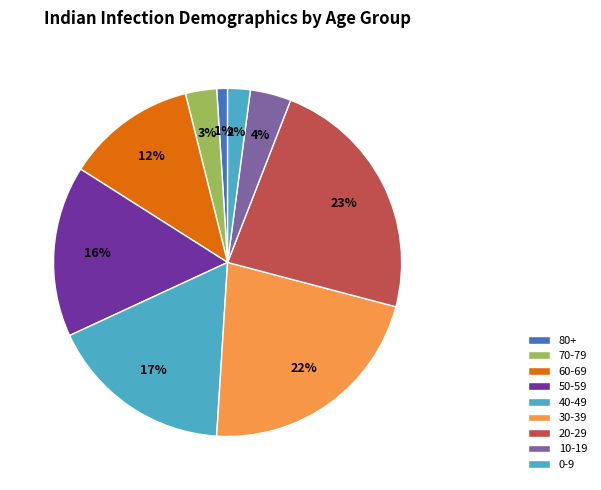

What is the change in value from 60-69 to 0-9?

-0.1